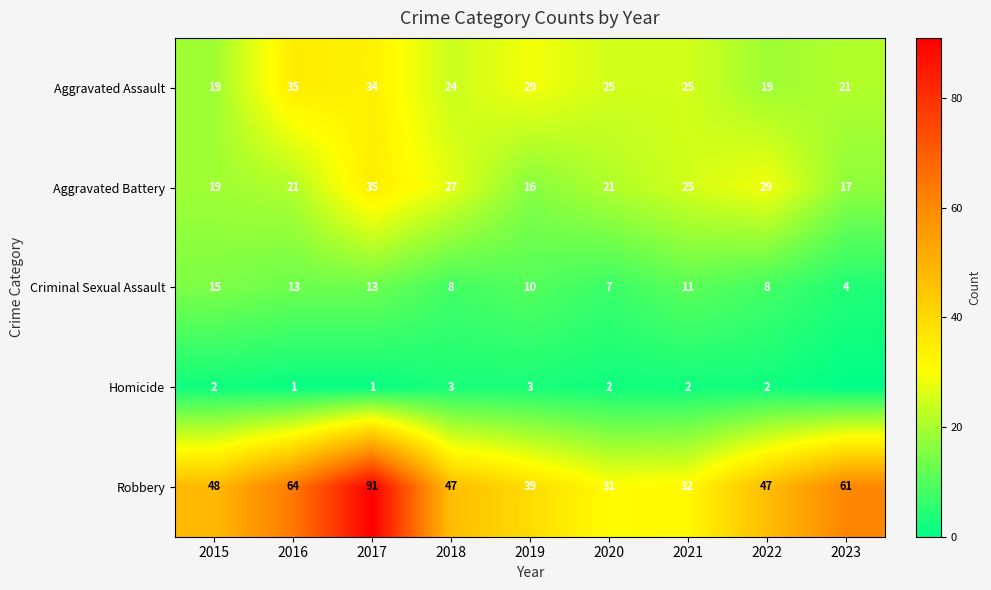

What is the sum of the Homicide values at 2015 and 2020?

4